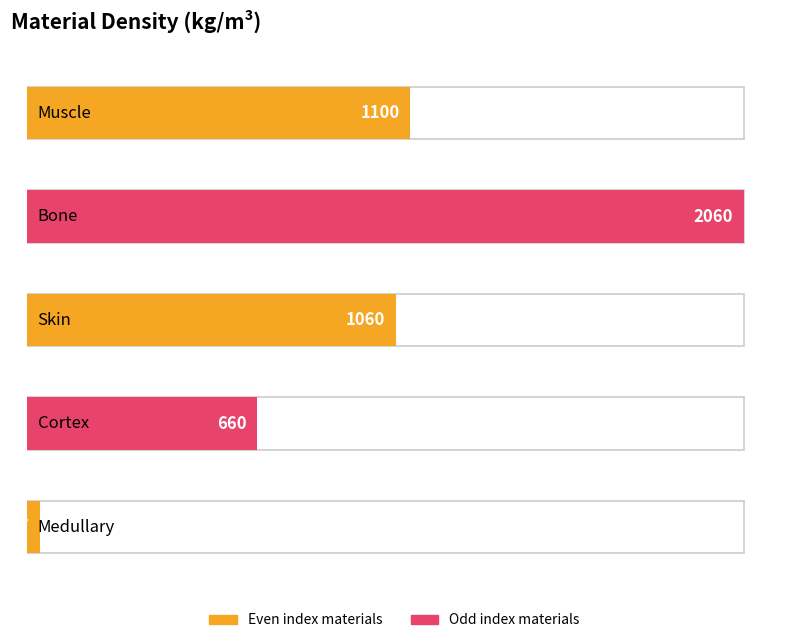

List the labels in order of value, smallest first.

Medullary, Cortex, Skin, Muscle, Bone